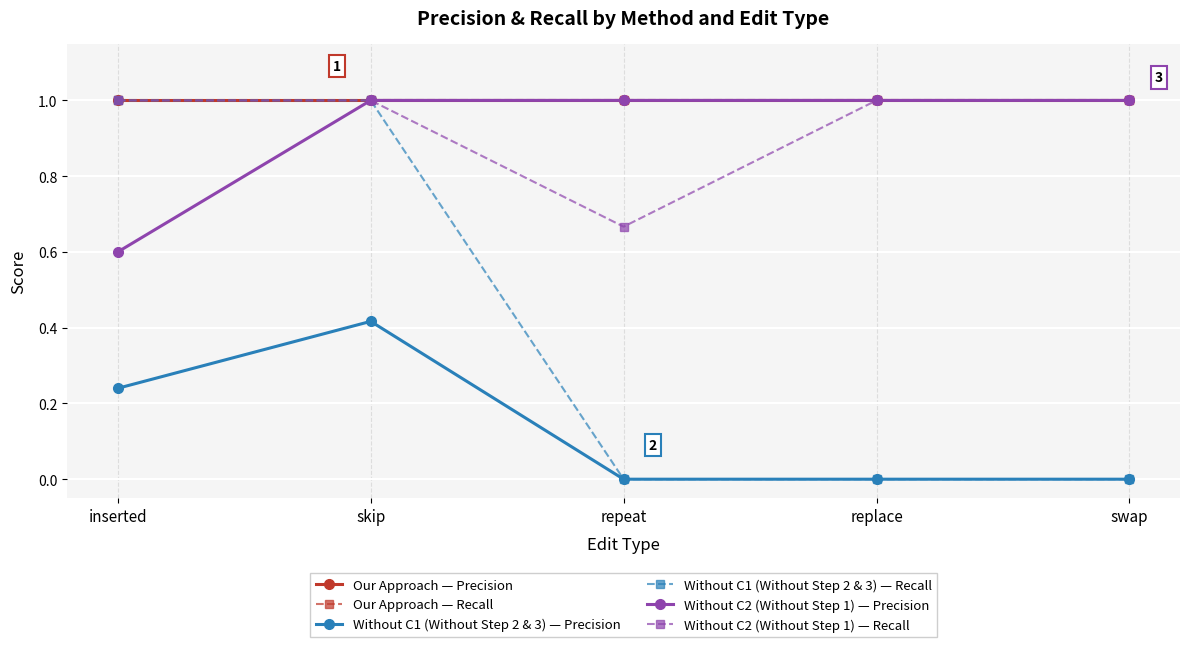

Is this an area chart (filled region under the line)?

No